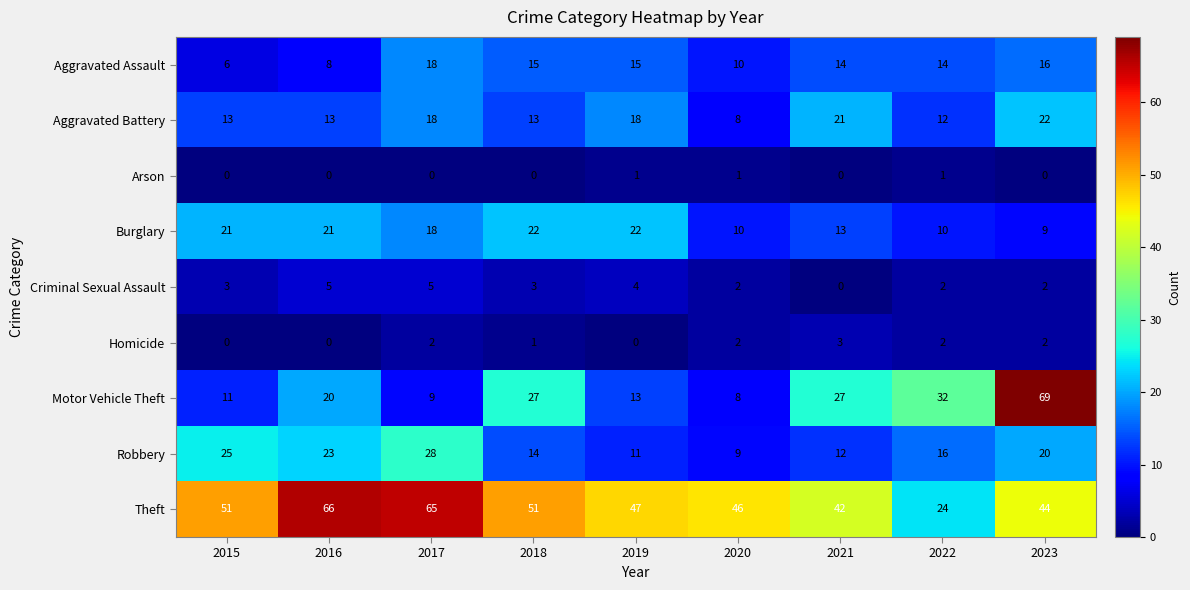

What is the total value across all series at 2020?

96